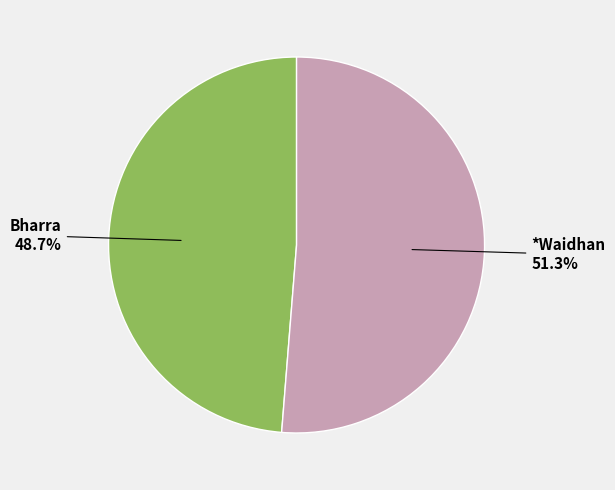

Does any single category account for the majority?

Yes